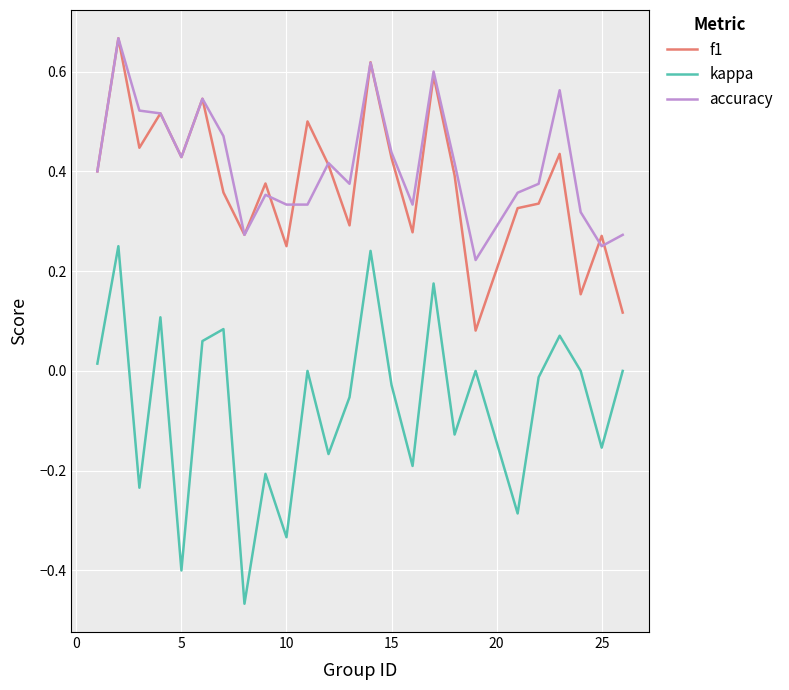

Which series has the widest spread of values?

kappa